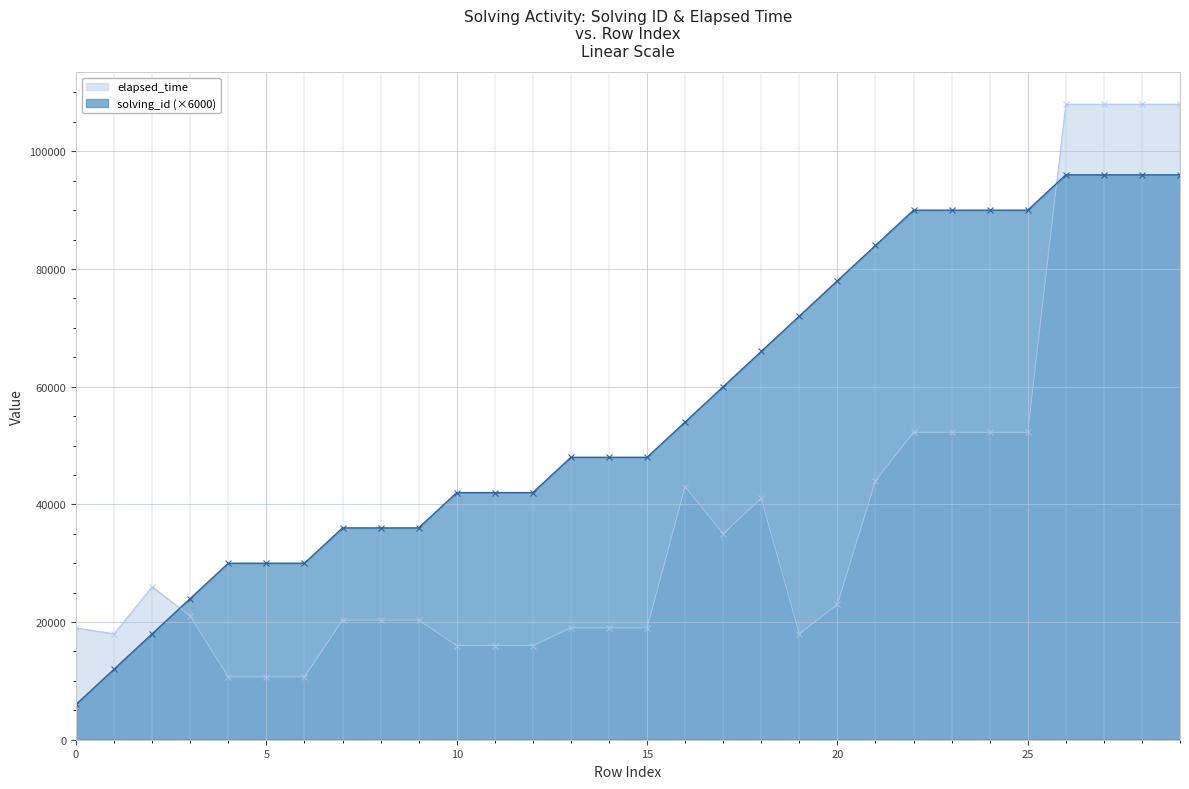

What is the difference between the second highest and minimum values in the solving_id series?

90000